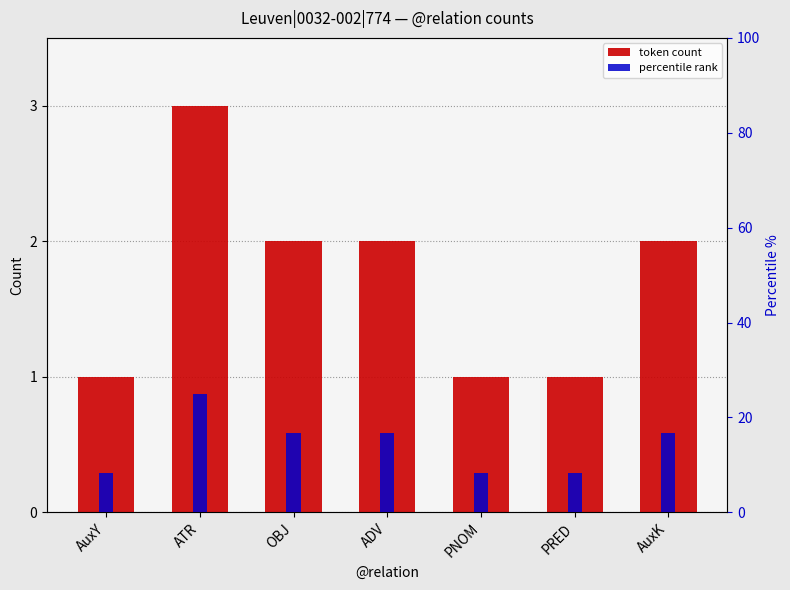

Is the value of percentile rank at AuxK greater than the value of token count at PRED?

Yes